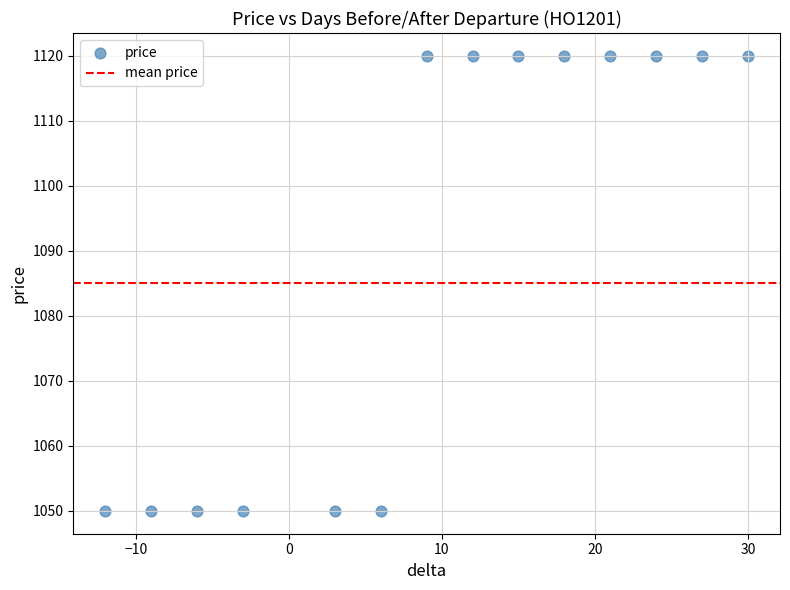

What is the range of Y values (max minus min)?

70